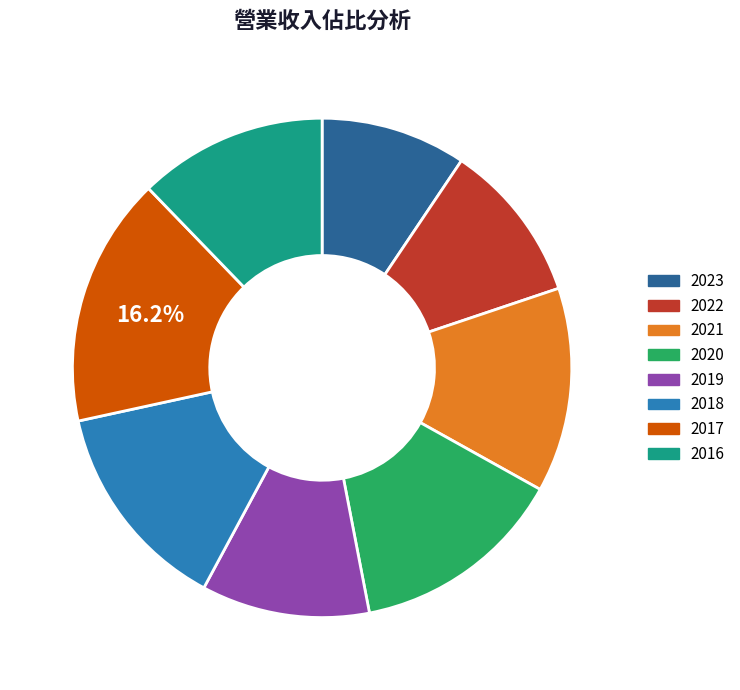

How many slices are in this pie chart?

8